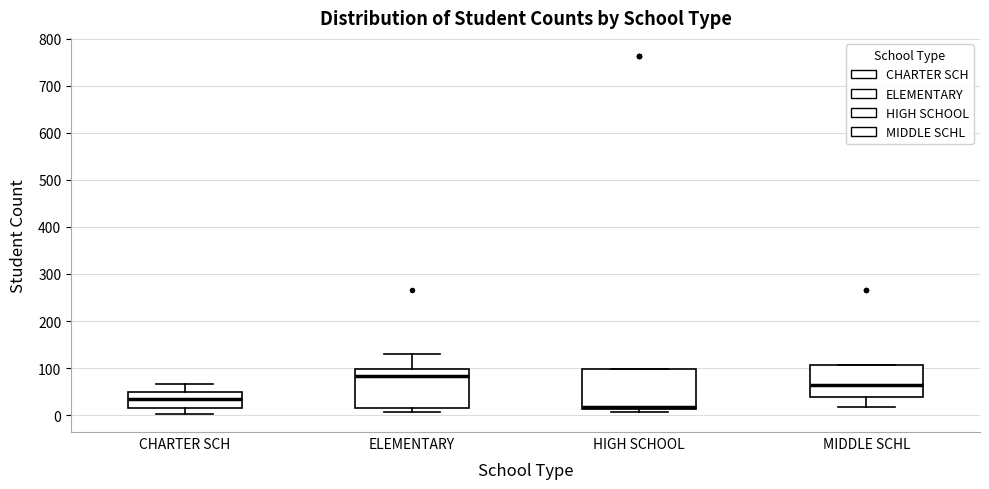

Reading left to right, read every box against the y-axis: the position of its median line, the range the box covers, and the ends of its whiskers. The values are not printed on the chart, so give them approximately, as read against the axis.

CHARTER SCH: median 40, box 10 to 50, whiskers 0 to 70
ELEMENTARY: median 80, box 20 to 100, whiskers 10 to 130
HIGH SCHOOL: median 20, box 10 to 100, whiskers 10 (just below the box's lower edge) to 100
MIDDLE SCHL: median 60, box 40 to 110, whiskers 20 to 110